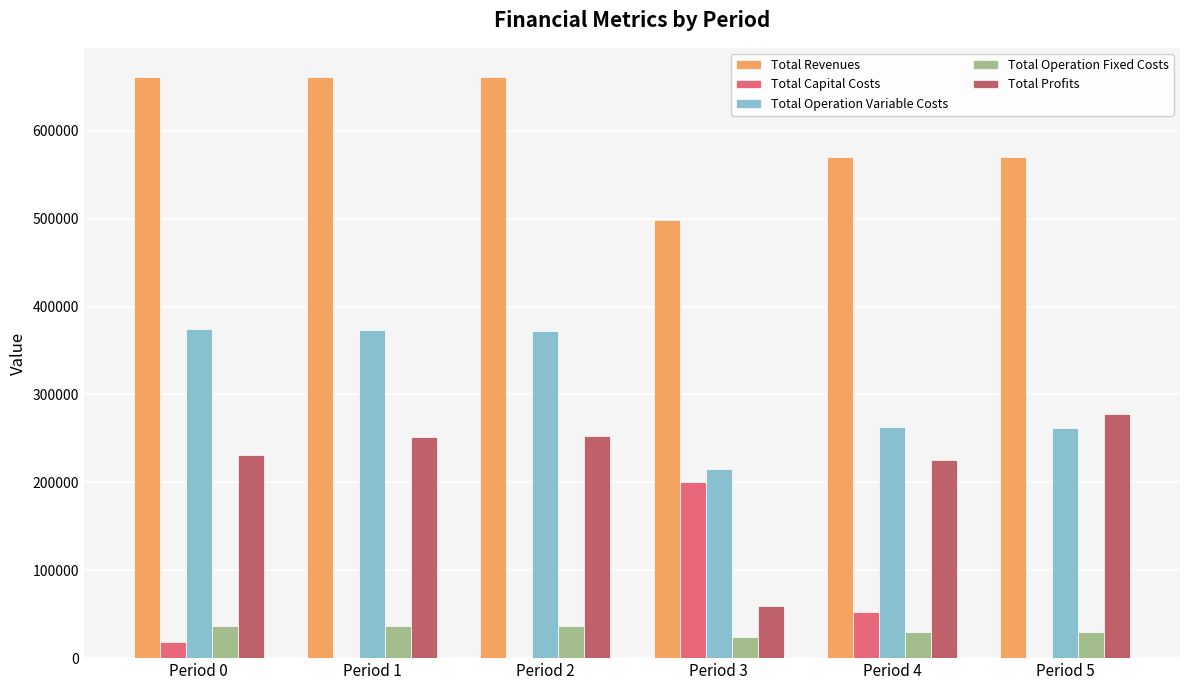

Is it true that Total Profits equals 58835.5 at Period 3?

True